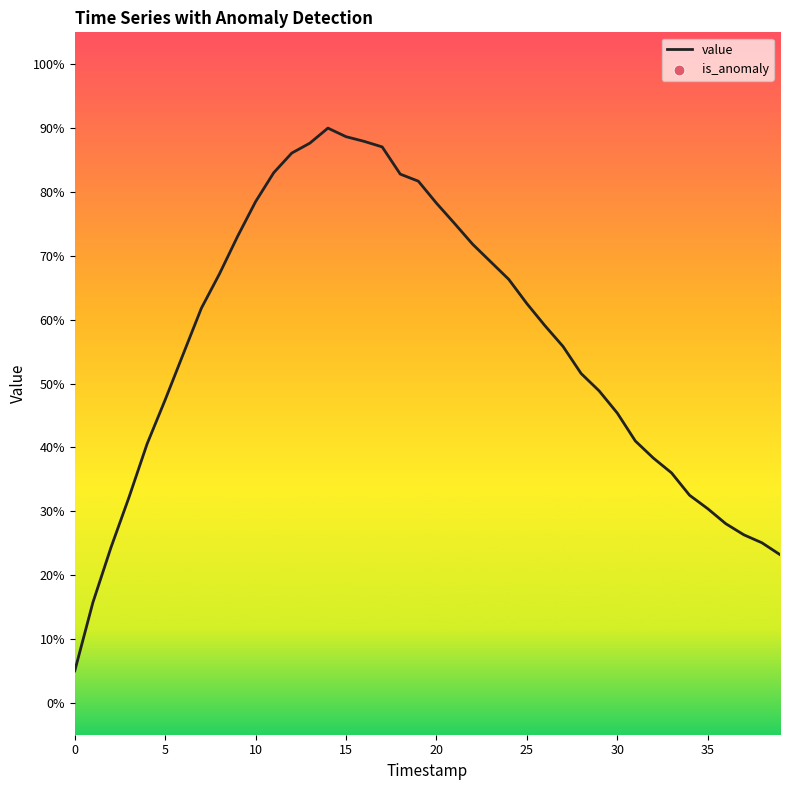

What is the maximum value shown in the chart?

90.0